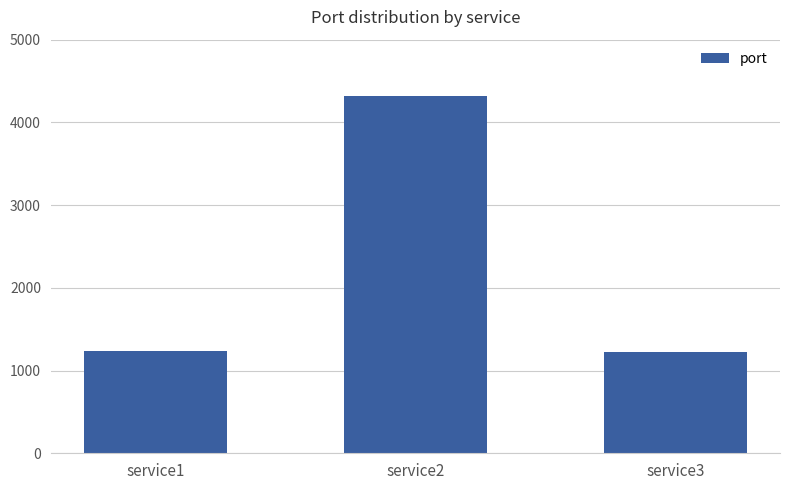

Count the number of categories in the chart.

3